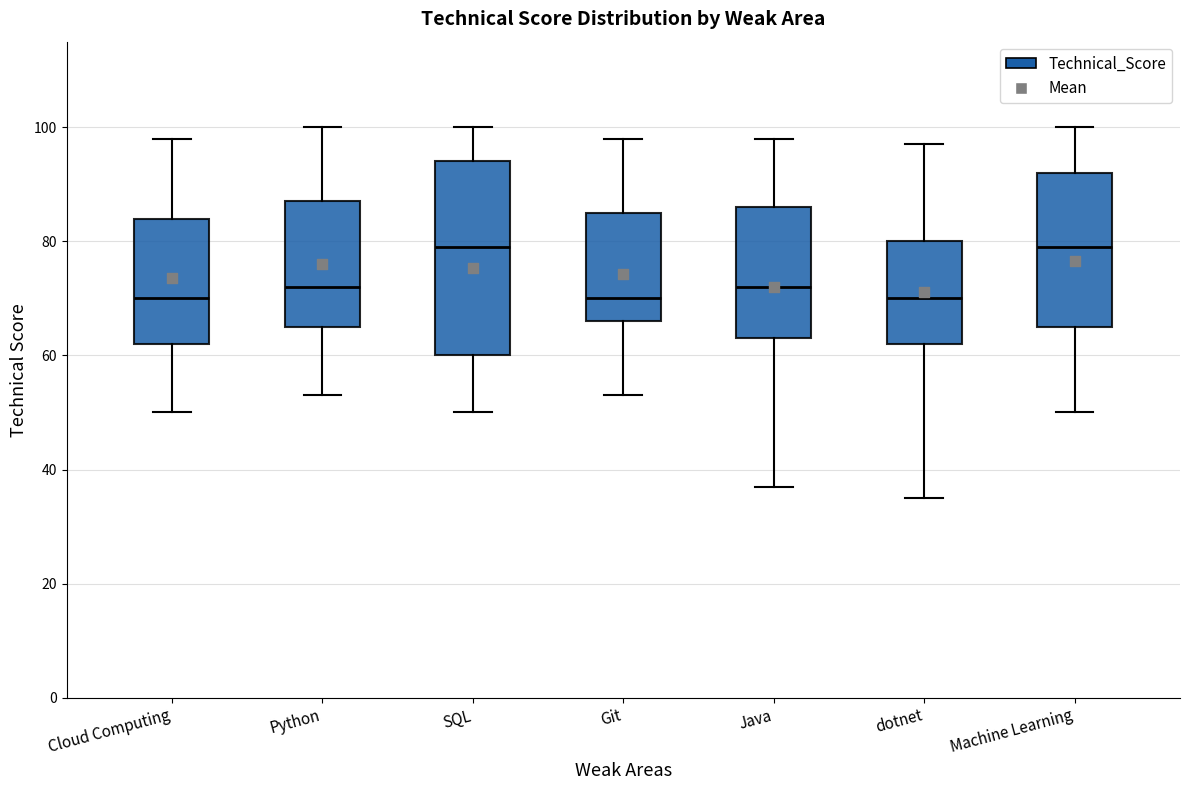

Where is the lower edge of the box for Machine Learning on the y-axis? The values are not printed on the chart, so give them approximately, as read against the axis.

66